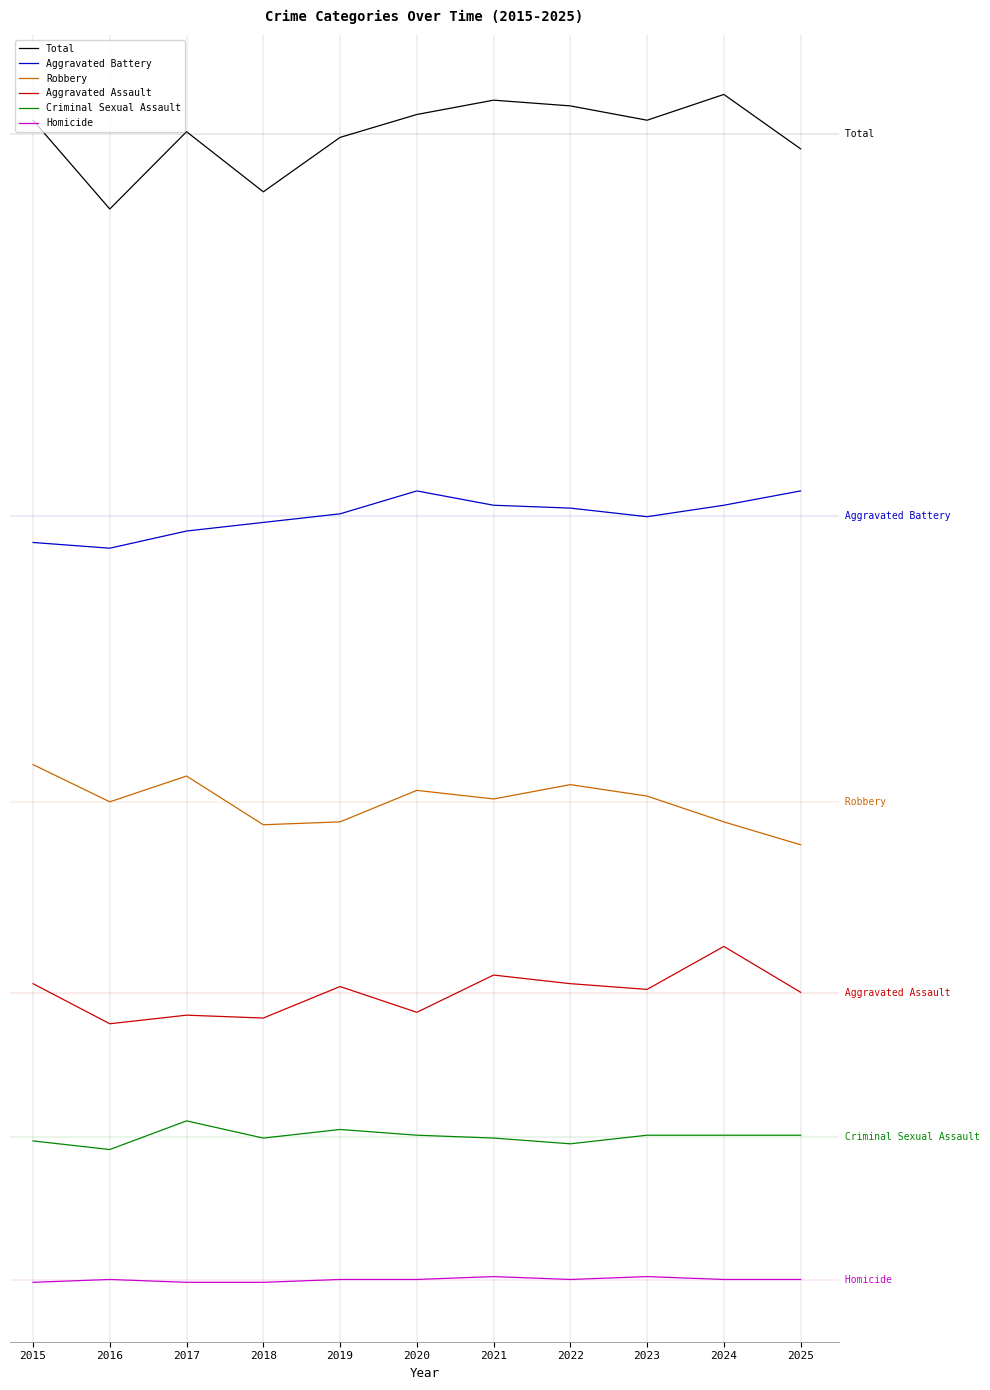

What is the smallest value displayed?

-0.3